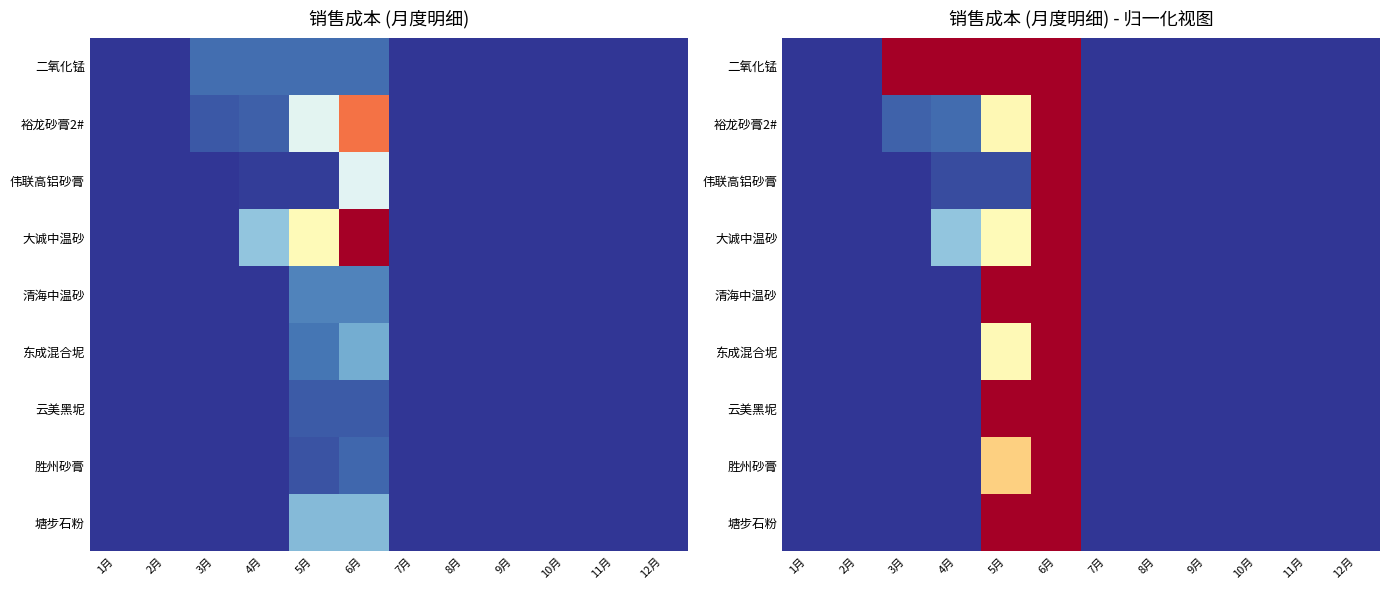

What is the average value of the 胜州砂膏 series?

0.1